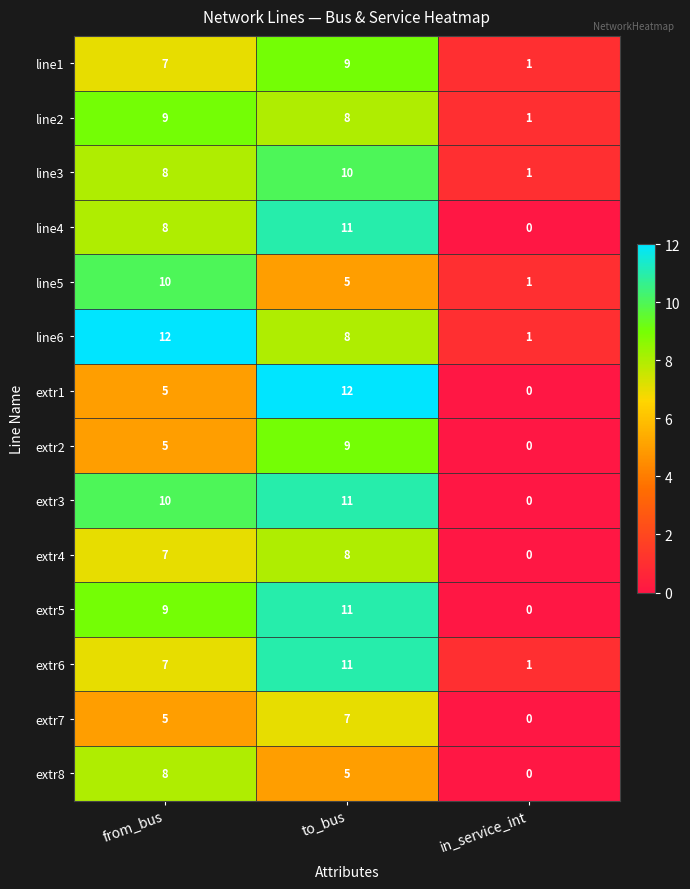

How many values in extr1 are above zero?

2